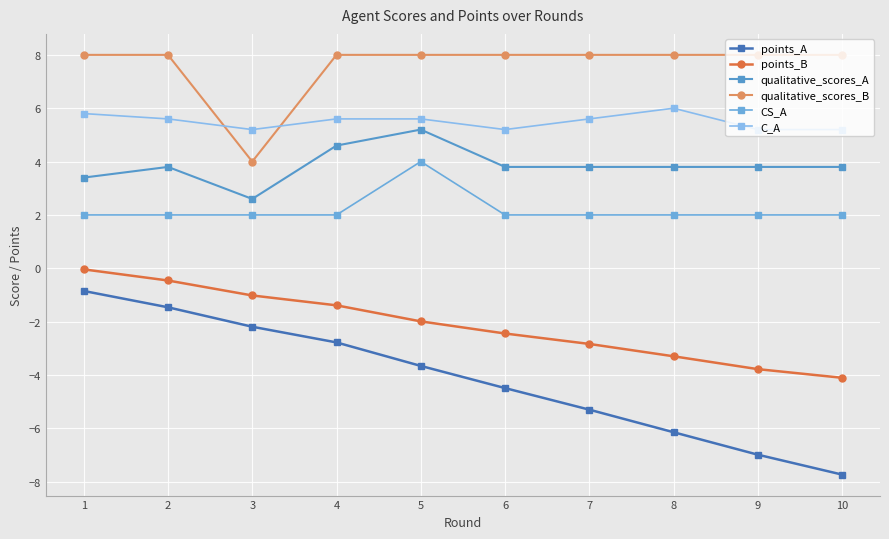

What is the value of the qualitative_scores_B point at the 7th from the left?

8.0